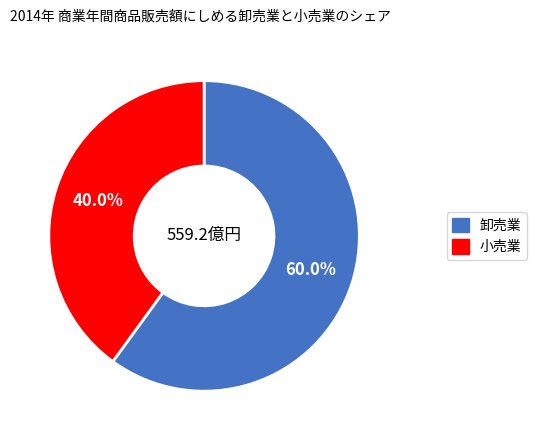

Which slice is the smallest?

小売業